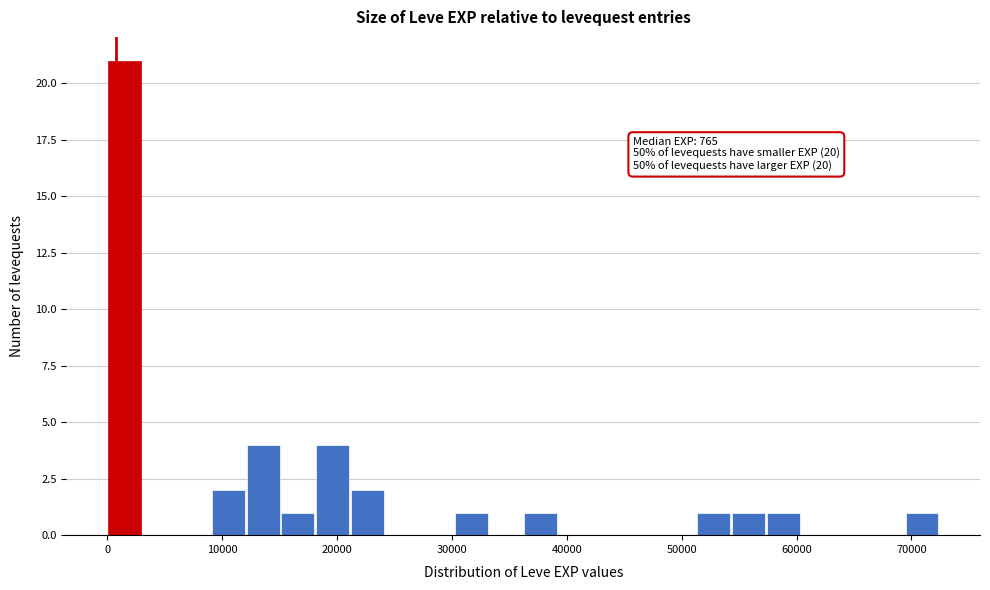

Read against the x-axis, roughly where is the centre of the tallest bar?

2000